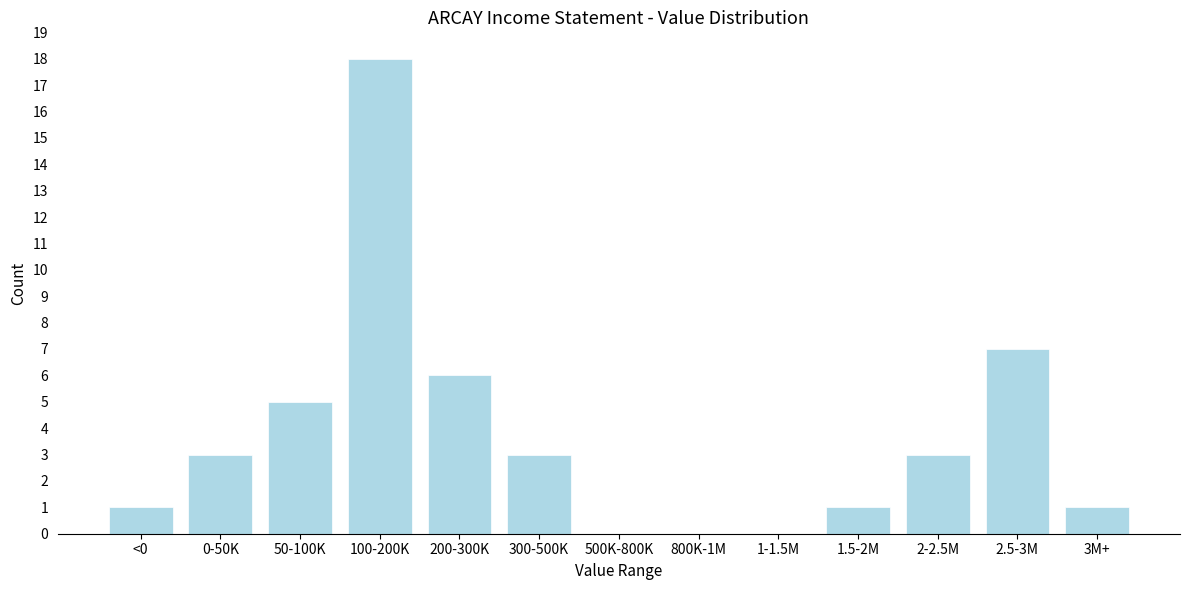

Reading right to left, transcribe all the data shown in this chart.

3M+=1	2.5-3M=7	2-2.5M=3	1.5-2M=1	1-1.5M=0	800K-1M=0	500K-800K=0	300-500K=3	200-300K=6	100-200K=18	50-100K=5	0-50K=3	<0=1